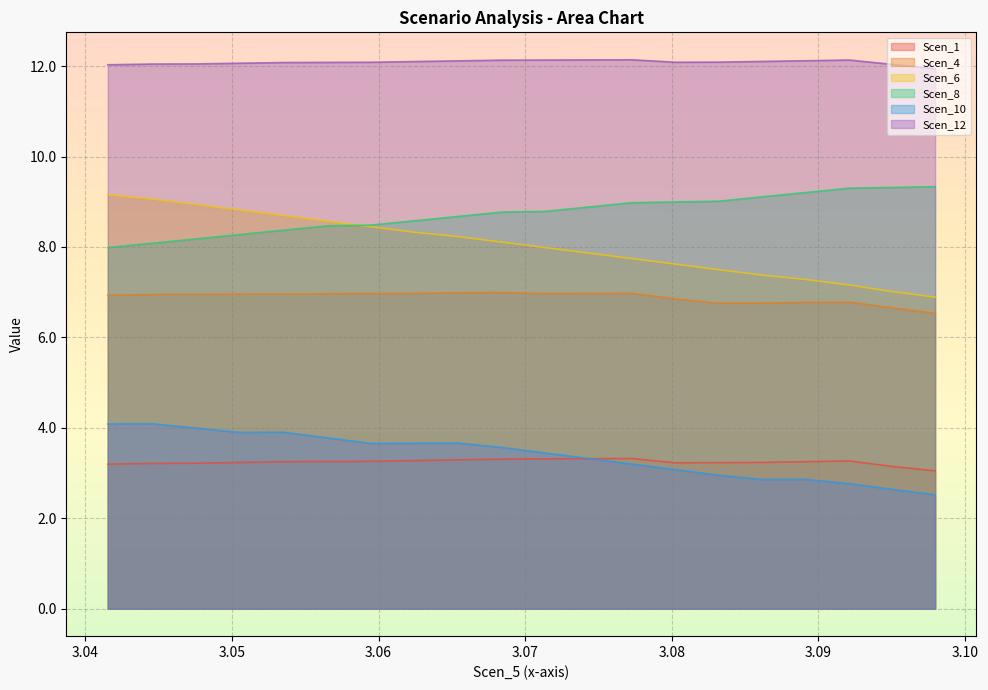

The Scen_8 series shows 14.8 at 3.0534960039394803. True or false?

False